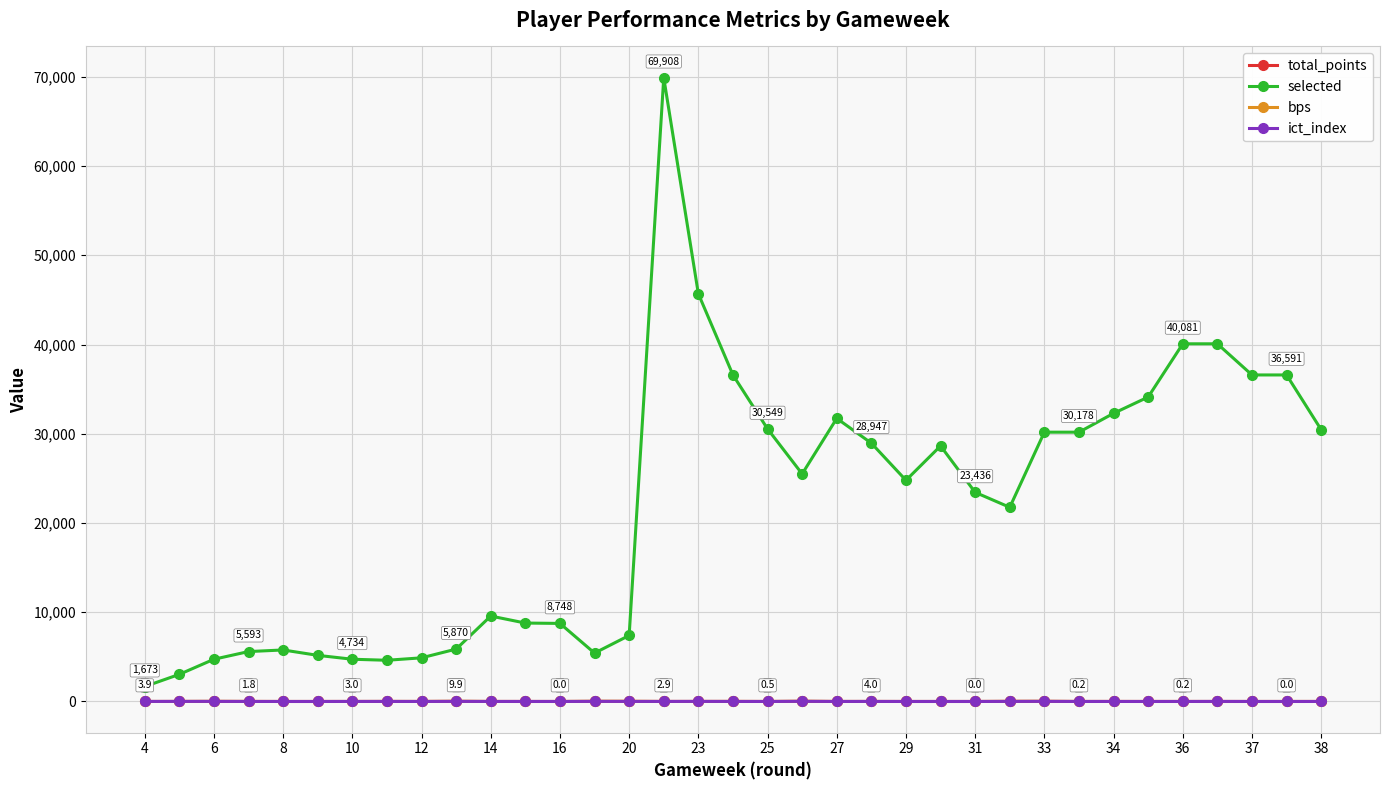

Which series has the largest range (max minus min)?

selected